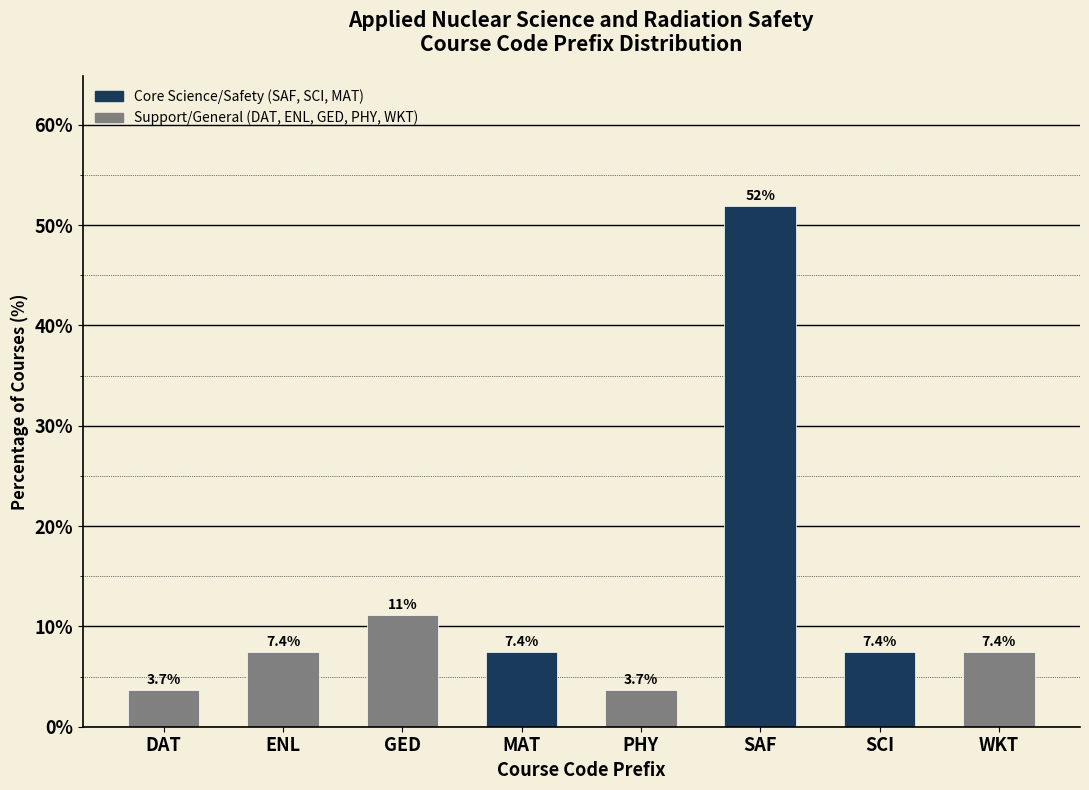

Reading right to left, transcribe all the data shown in this chart.

7.4	7.4	51.9	3.7	7.4	11.1	7.4	3.7